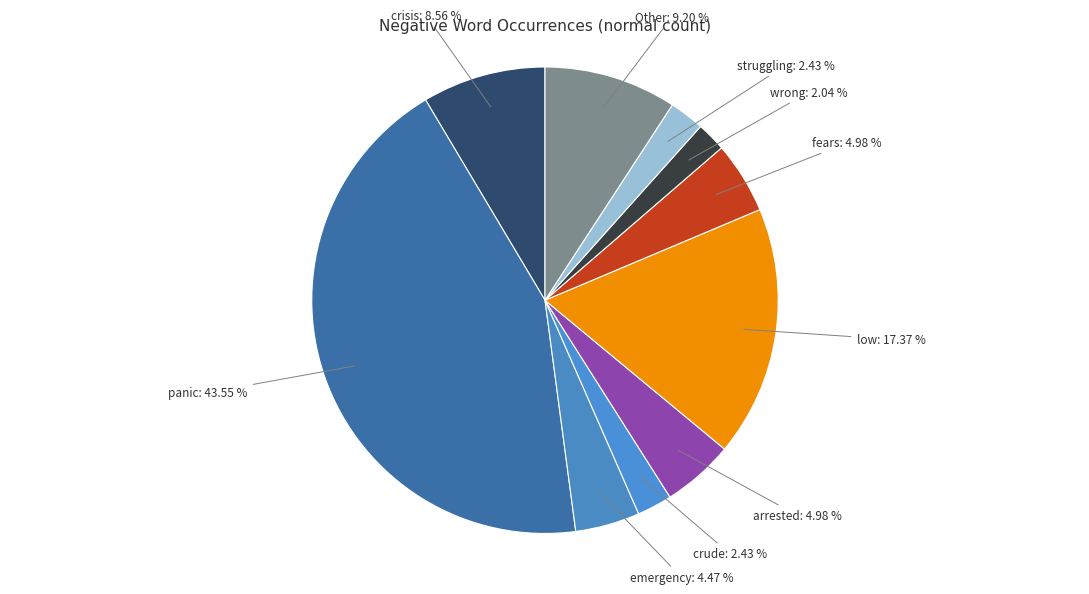

To the nearest percent, what is the difference between the largest and smallest slice percentages?

42%